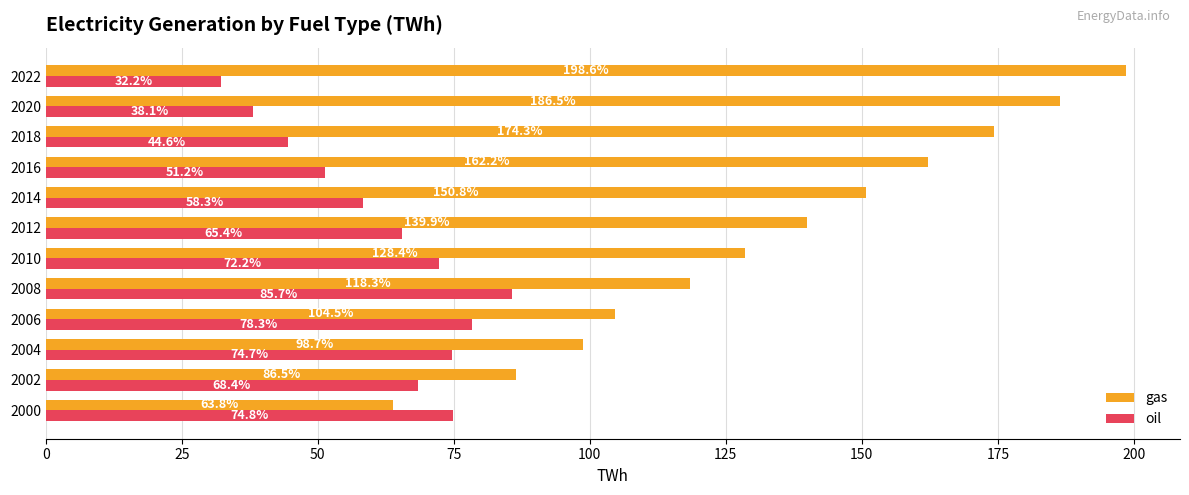

The oil series shows 15.3 at 2002. True or false?

False